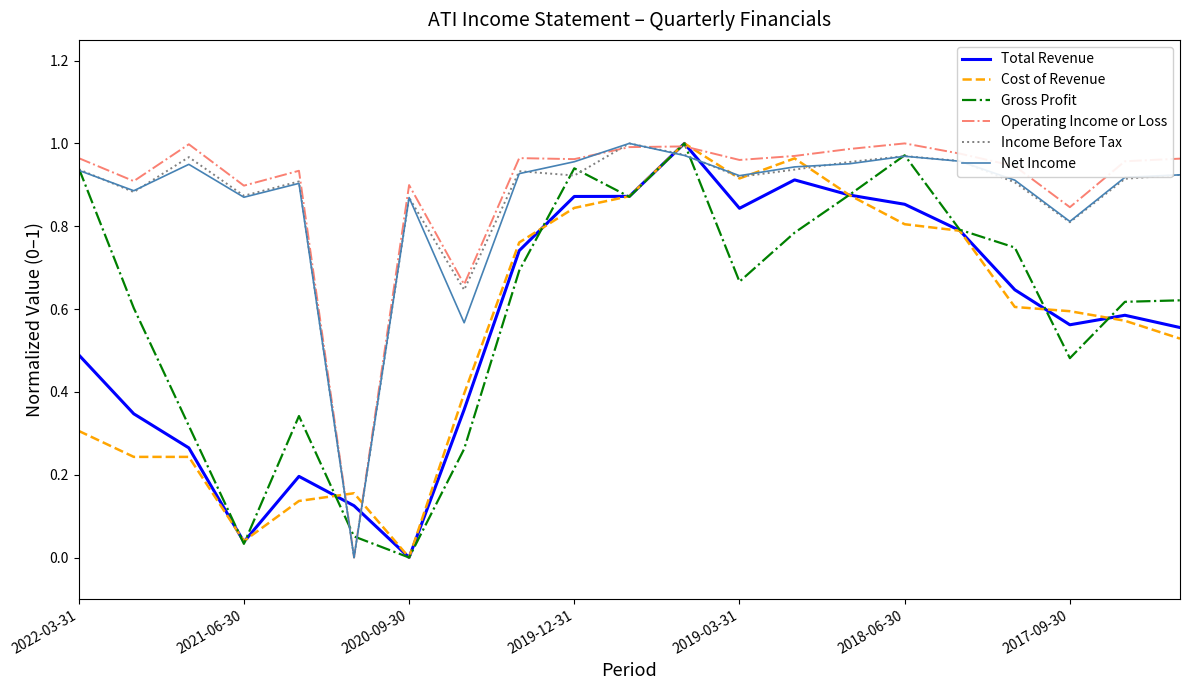

Which series ends up on top after the final intersection of Income Before Tax and Total Revenue?

Income Before Tax